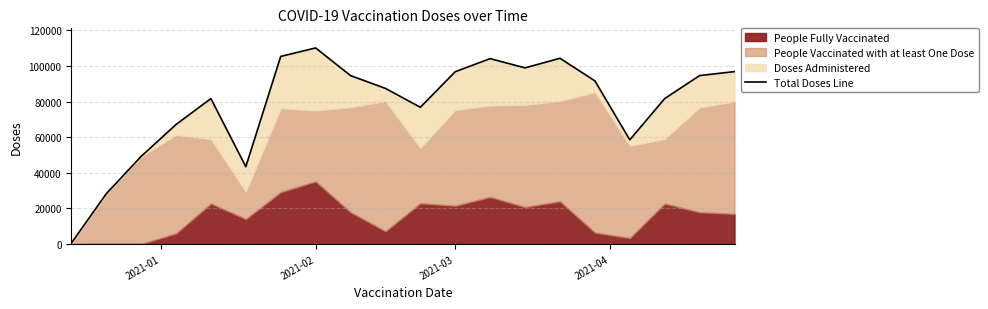

What is the difference between the second highest and second lowest values?

77251